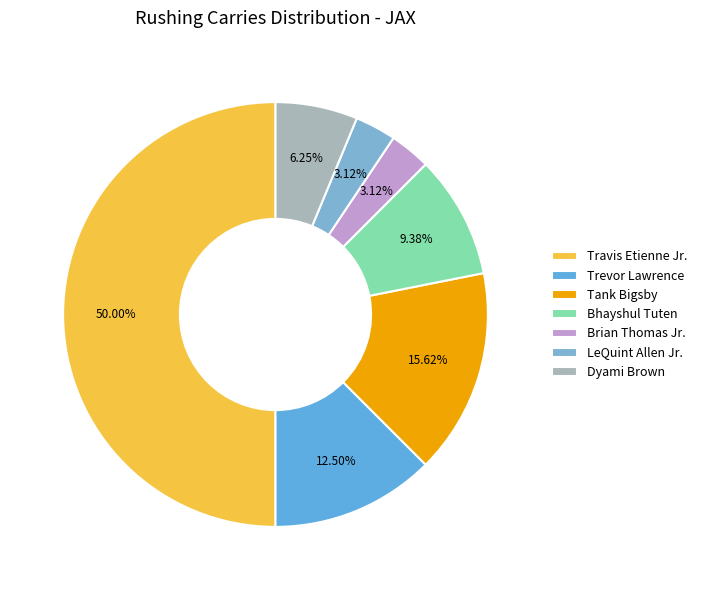

How many segments does this pie chart have?

7